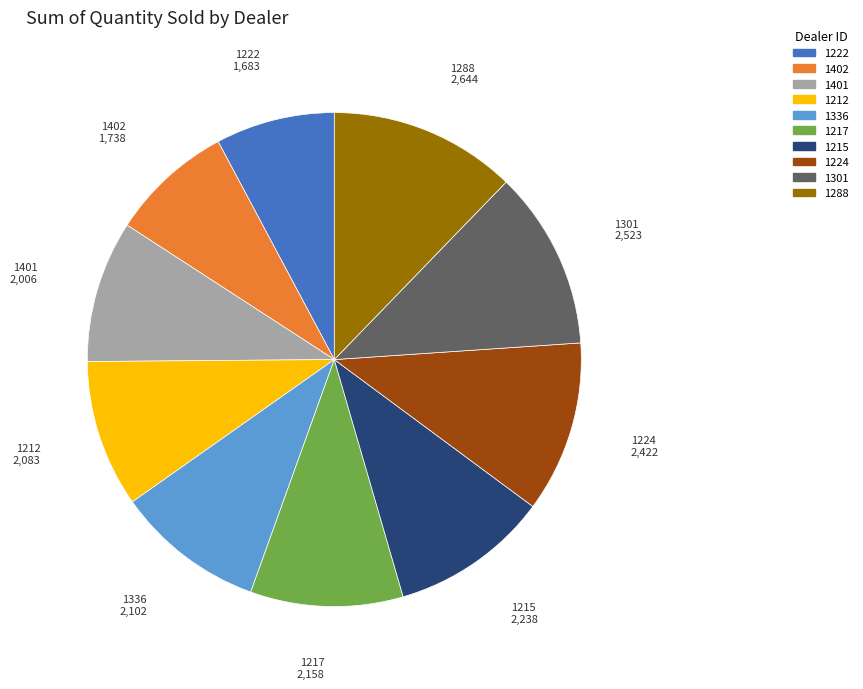

How many slices are in this pie chart?

10